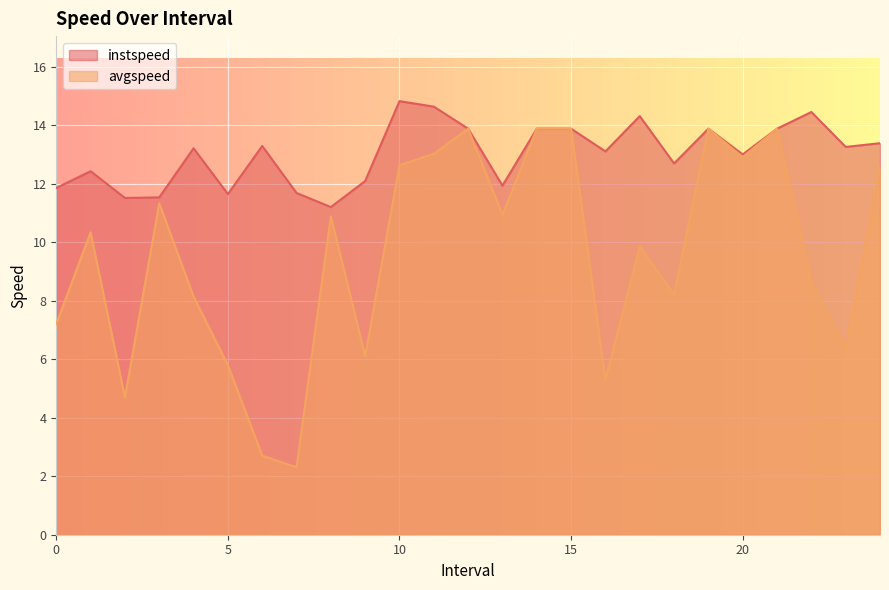

Which has a higher value, 16.0 or 5.0?

16.0